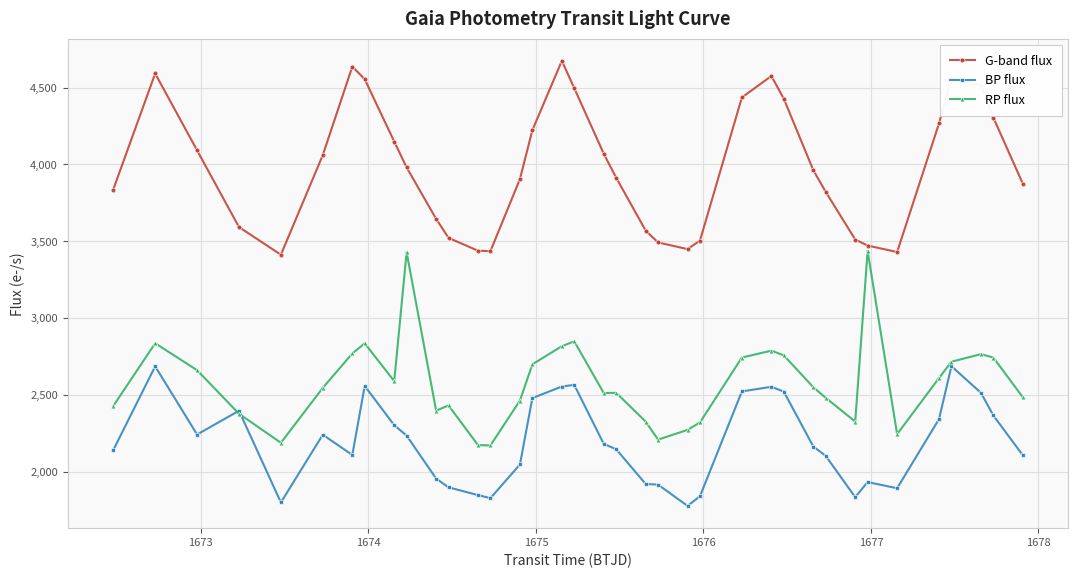

What is the minimum value shown in the chart?

1775.9